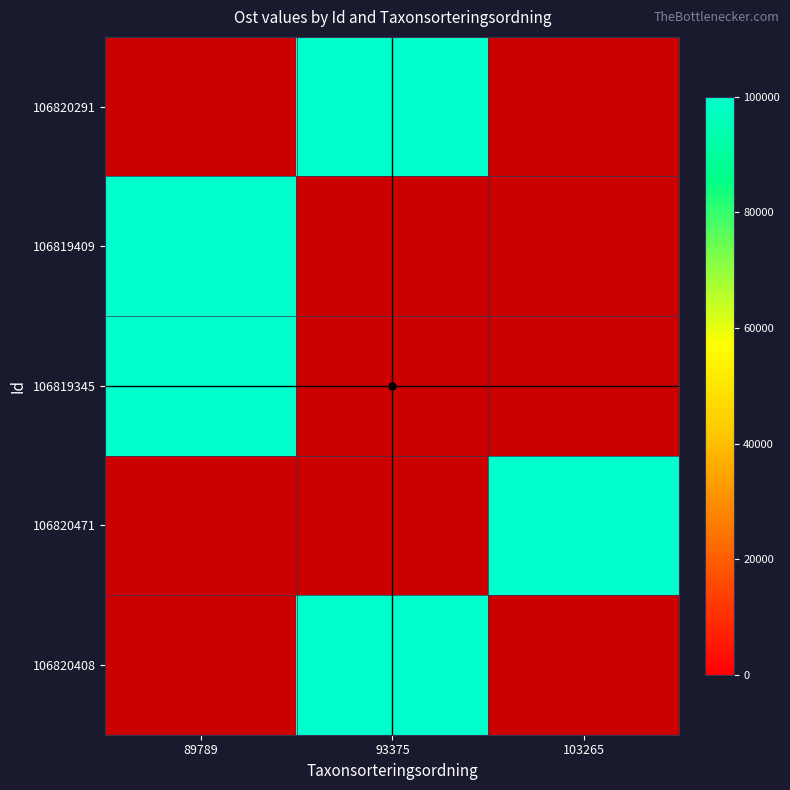

The value of 106819345 at 89789 is 69842.7. True or false?

False